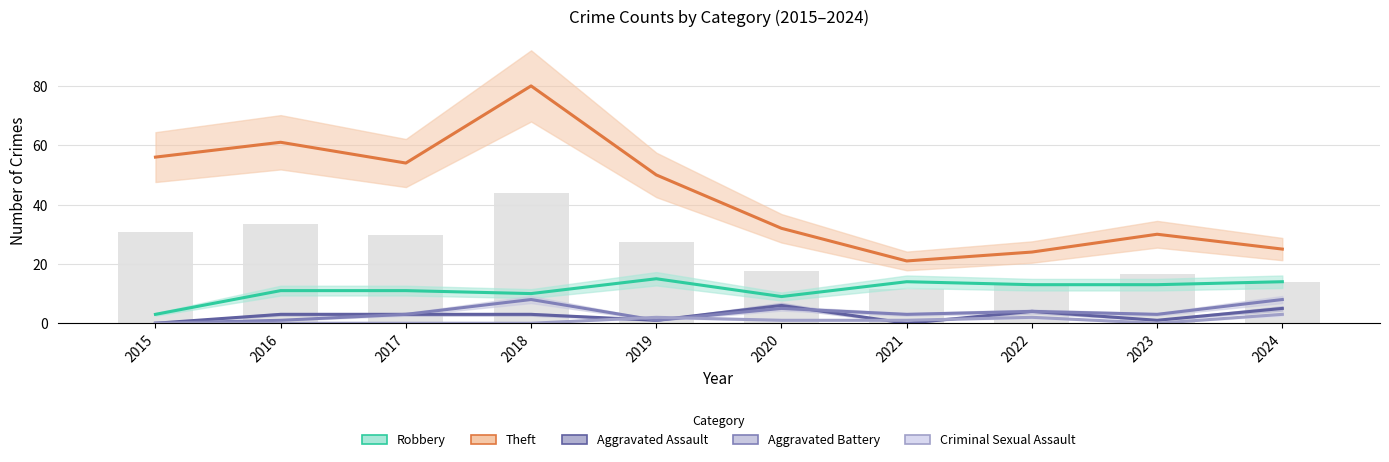

Where does the Aggravated Assault series first go above 3?

2020